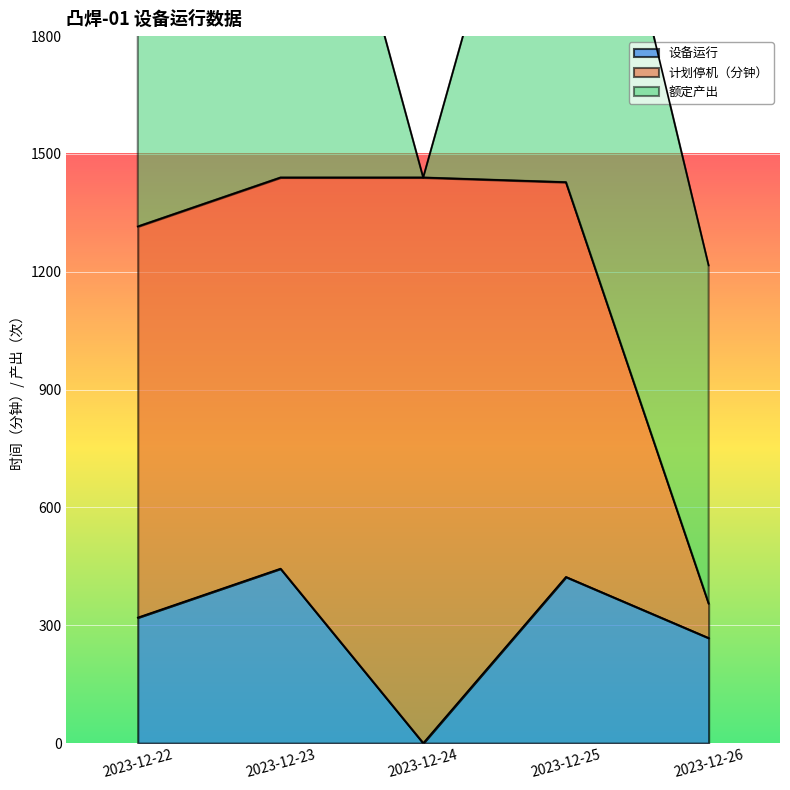

At which label is 设备运行 closest to 222?

2023-12-26